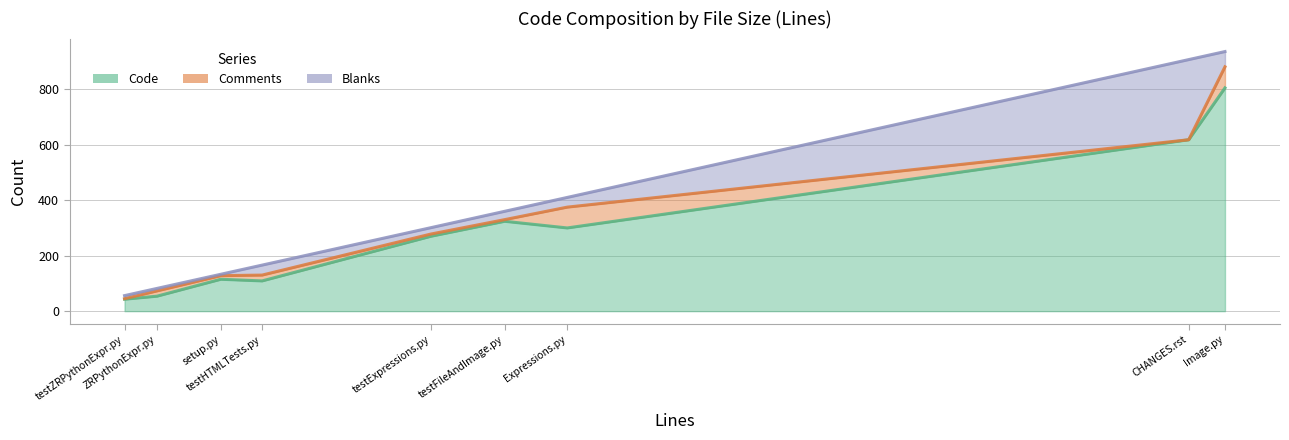

How many categories are shown in the chart?

9